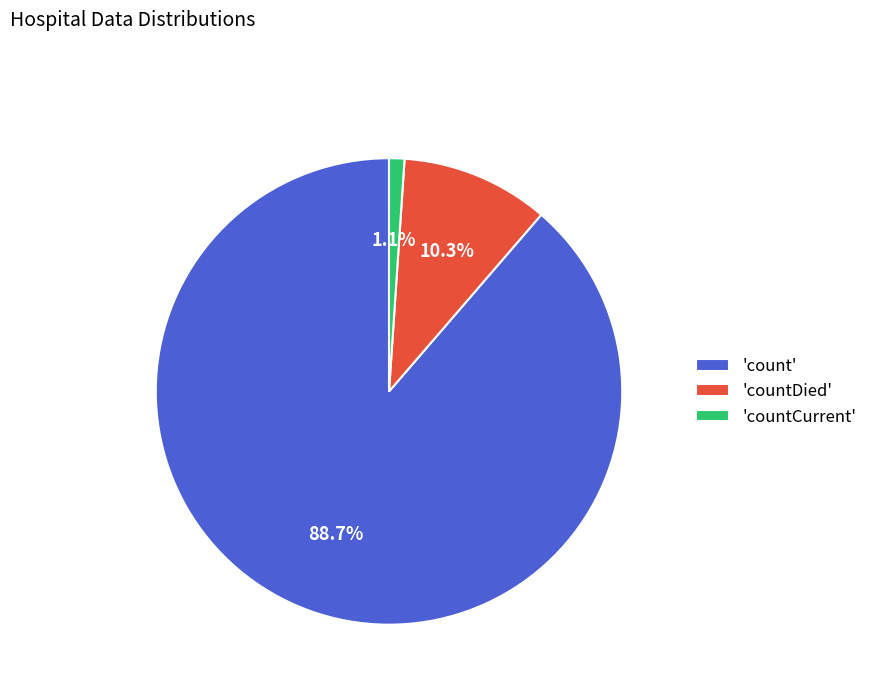

Which slice is the largest?

'count'